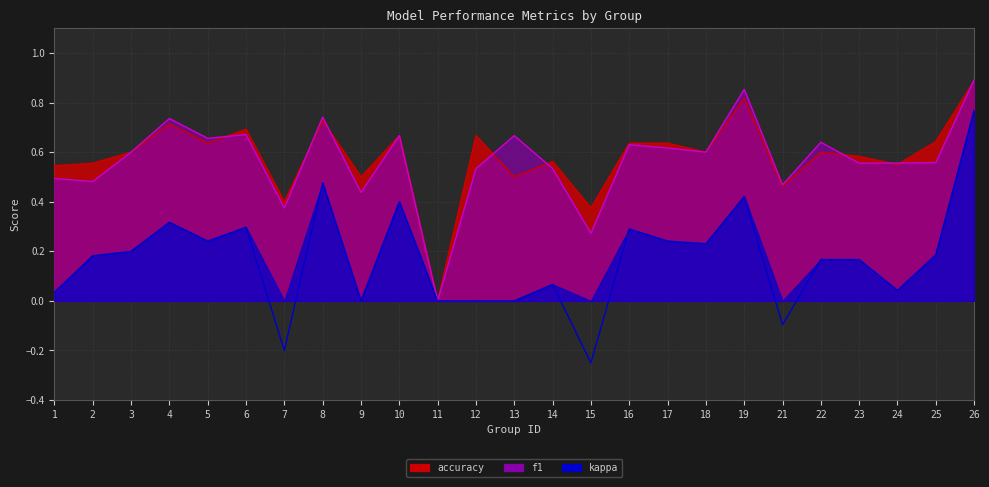

What is the average value of the kappa series?

0.2